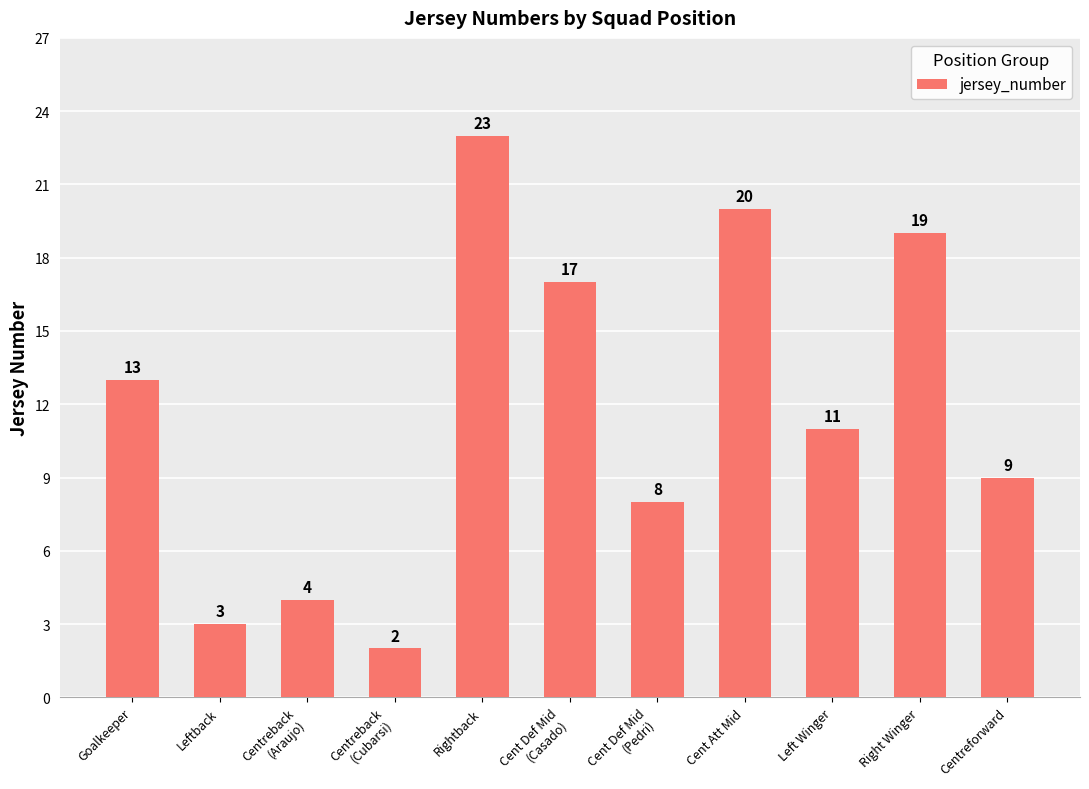

What is the change in value from Centreback
(Araujo) to Left Winger?

+7